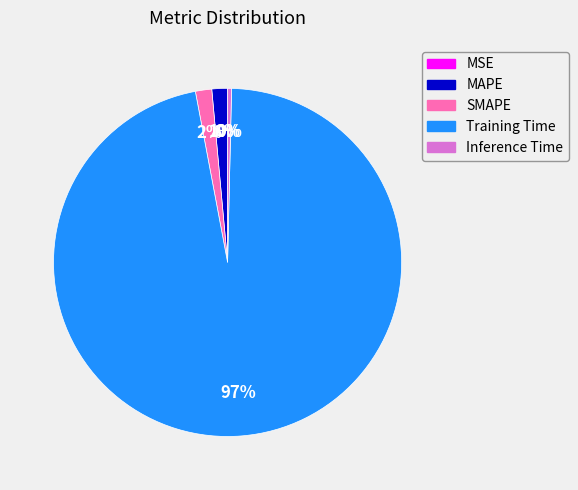

Which slice is the largest?

Training Time